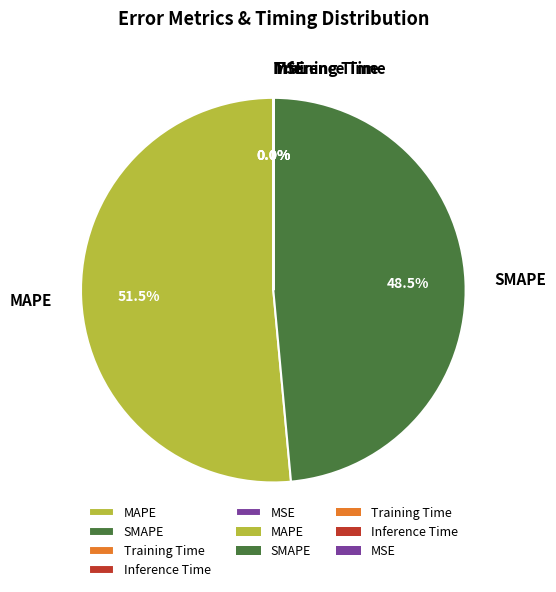

What is the total percentage of MAPE and SMAPE?

100.0%